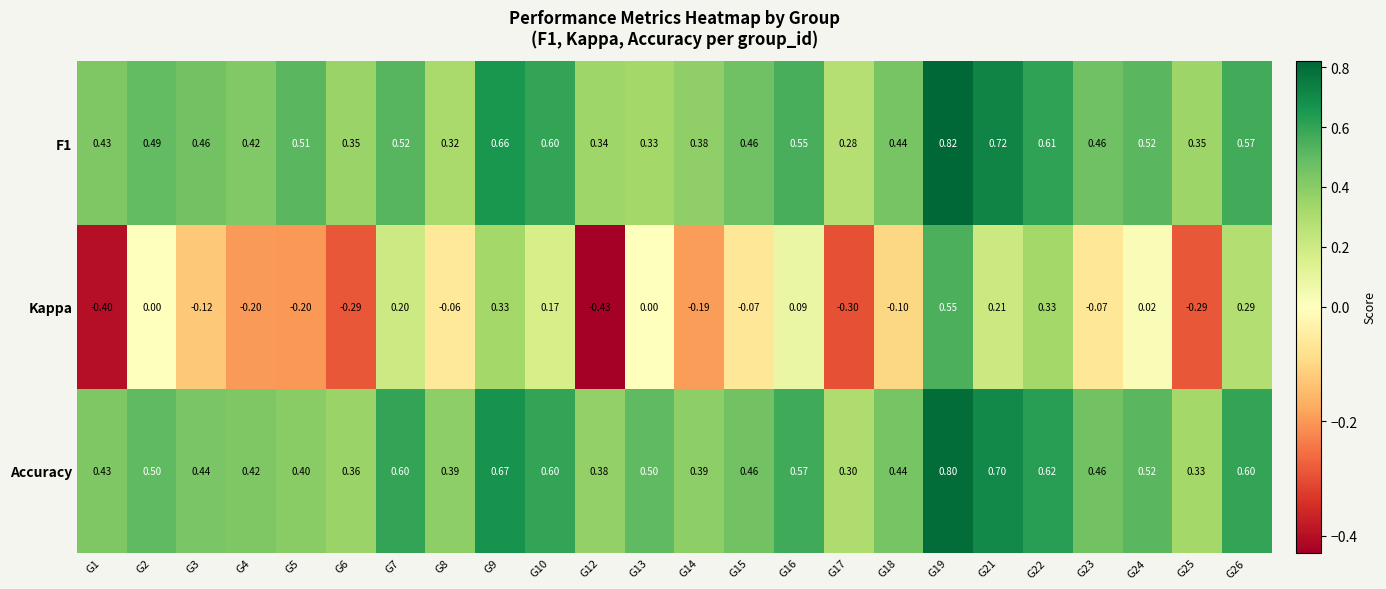

List the series in order of their peak value, lowest first.

Kappa, Accuracy, F1